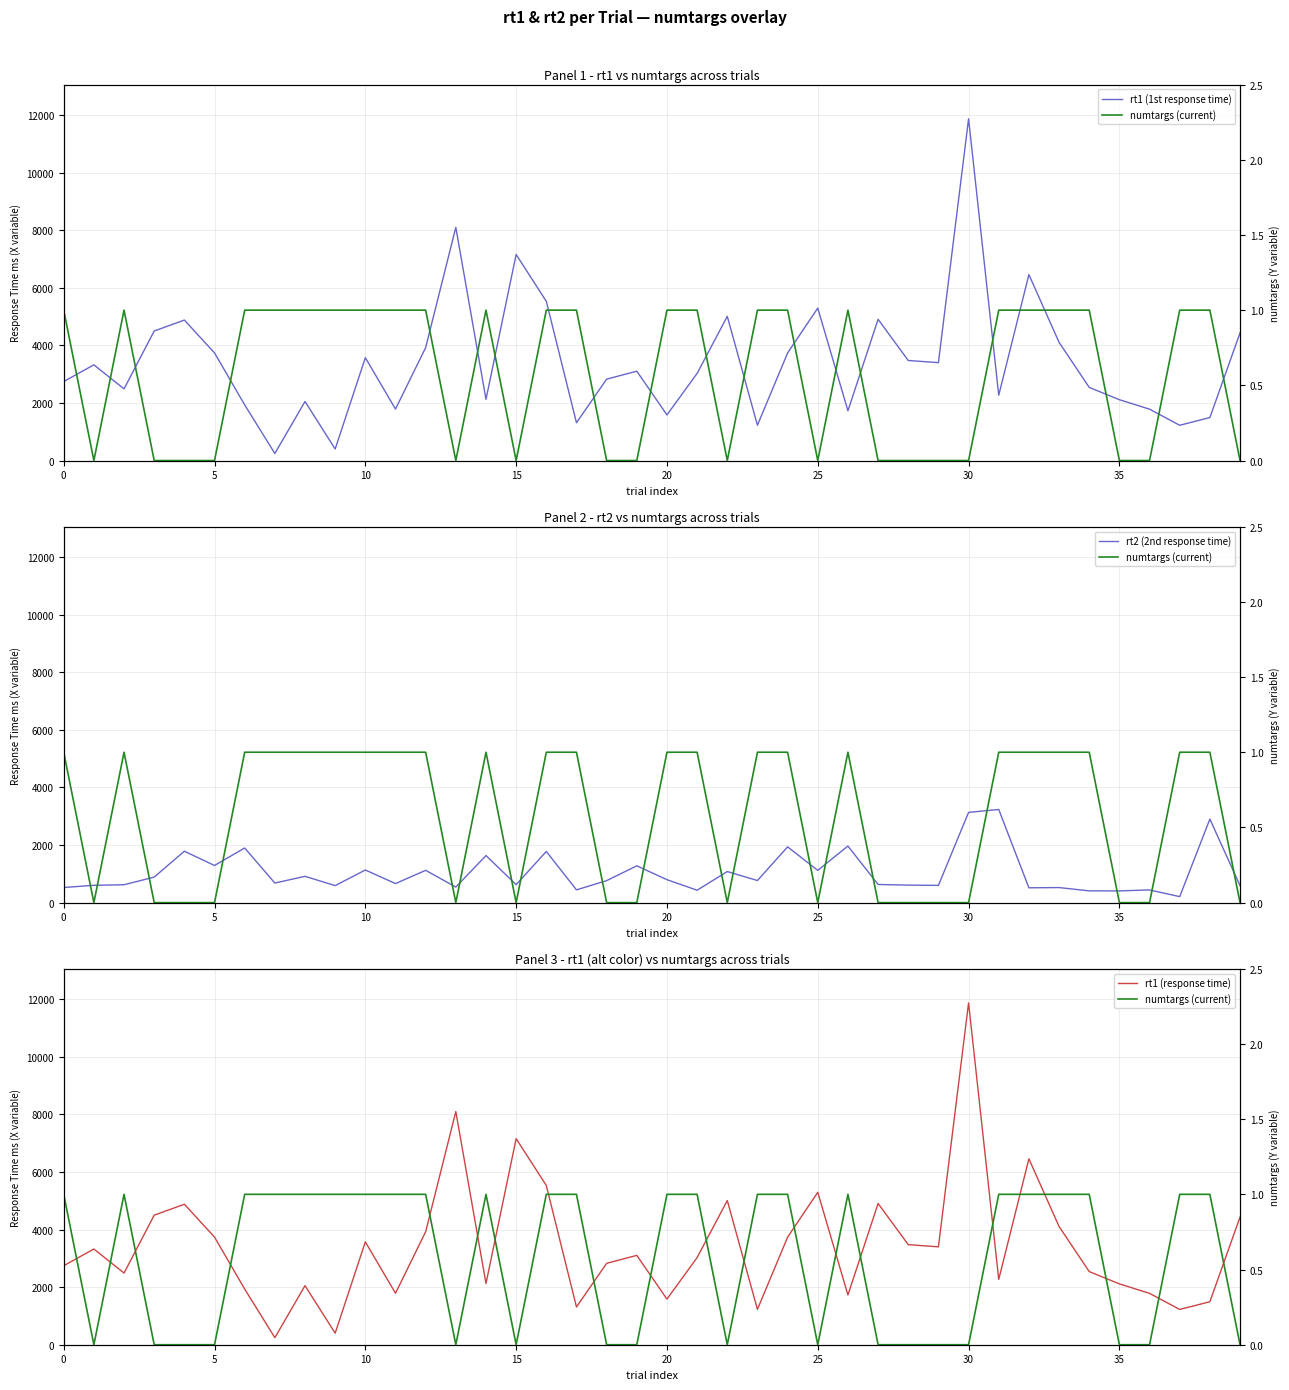

Reading left to right, list all the values displayed in this chart.

rt1 (1st response time): 2744	3324	2489	4499	4879	3738	1933	245	2051	401	3572	1788	3923	8098	2126	7156	5530	1312	2827	3103	1584	3027	5008	1227	3736	5294	1728	4905	3475	3400	11871	2268	6457	4106	2540	2113	1784	1225	1493	4434
rt2 (2nd response time): 525	602	621	887	1786	1290	1898	680	914	591	1133	662	1122	540	1635	624	1778	443	764	1278	797	431	1079	768	1937	1121	1965	631	608	599	3134	3236	515	523	409	407	441	208	2902	589
rt1 (response time): 2744	3324	2489	4499	4879	3738	1933	245	2051	401	3572	1788	3923	8098	2126	7156	5530	1312	2827	3103	1584	3027	5008	1227	3736	5294	1728	4905	3475	3400	11871	2268	6457	4106	2540	2113	1784	1225	1493	4434
numtargs (current): 1	0	1	0	0	0	1	1	1	1	1	1	1	0	1	0	1	1	0	0	1	1	0	1	1	0	1	0	0	0	0	1	1	1	1	0	0	1	1	0